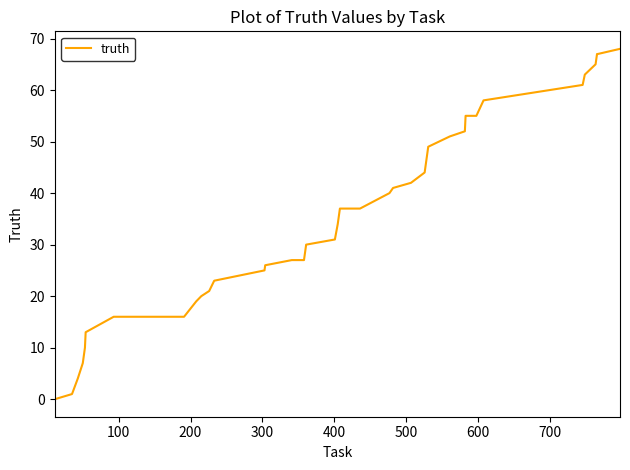

What is the greatest value displayed?

68